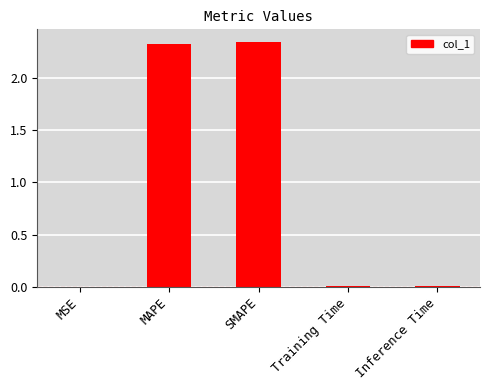

What is the sum of all values?

4.7